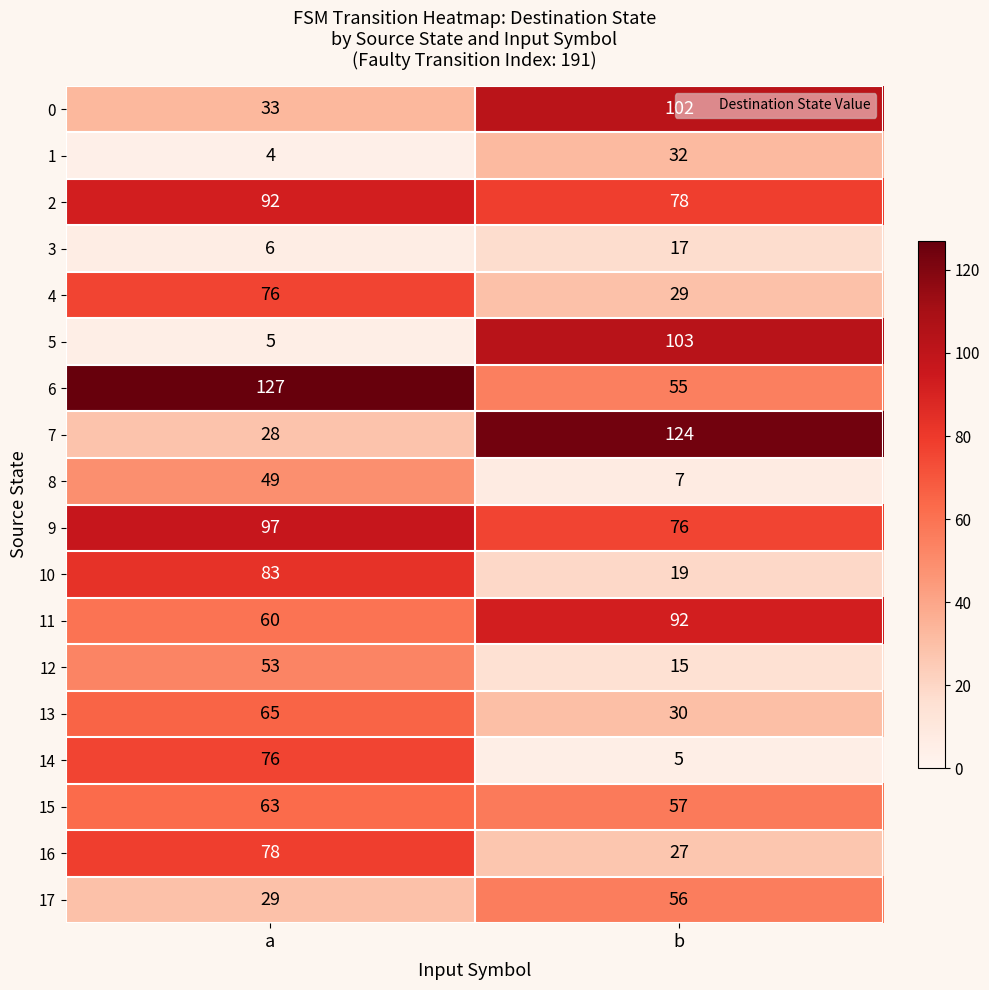

What is the minimum value shown in the chart?

4